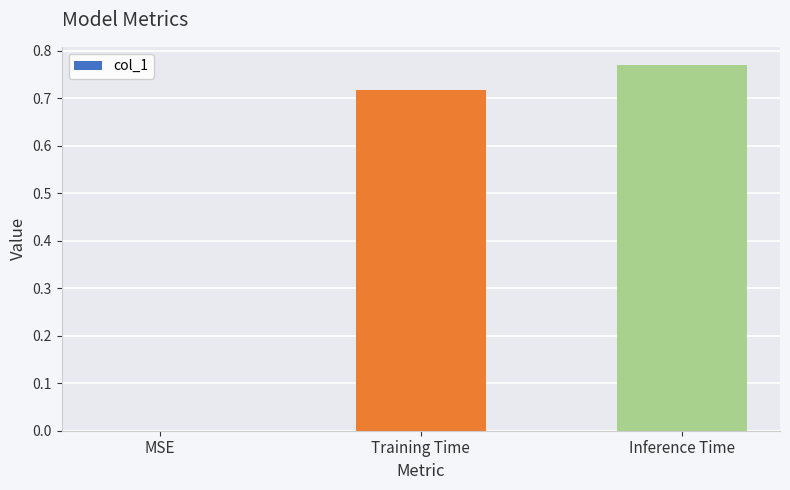

At which category does the chart reach its peak across all series?

Inference Time